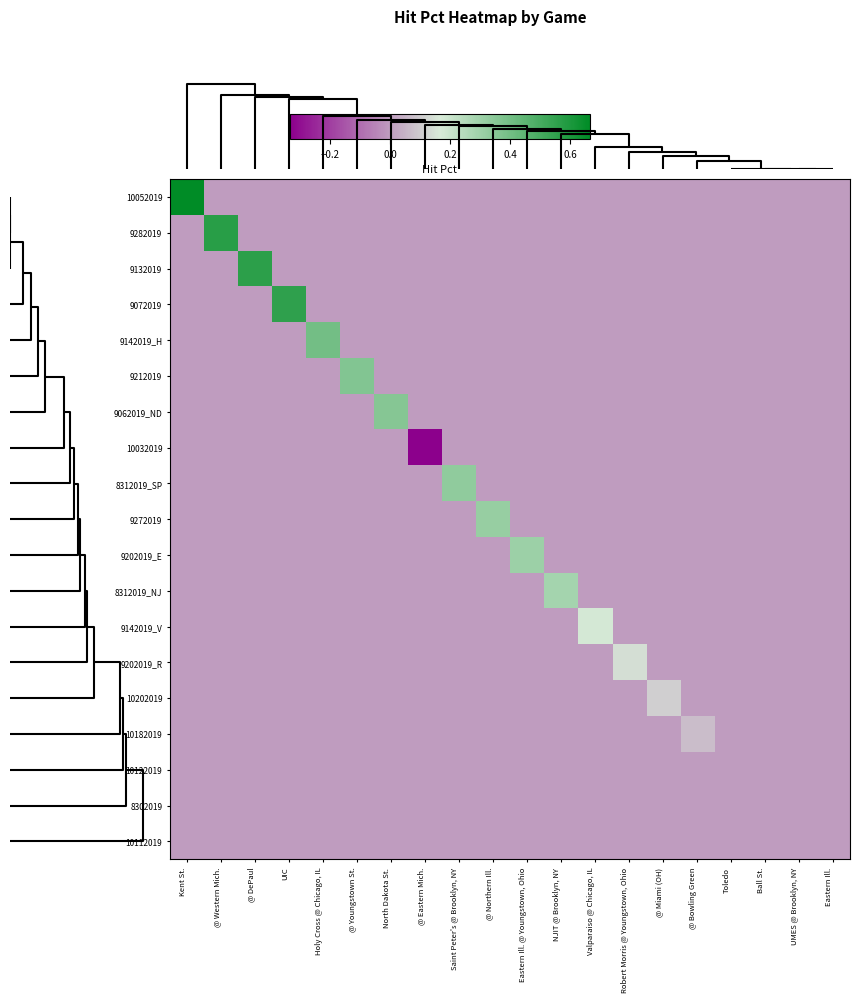

Between North Dakota St. and @ Eastern Mich., which series saw the biggest shift?

9062019_ND